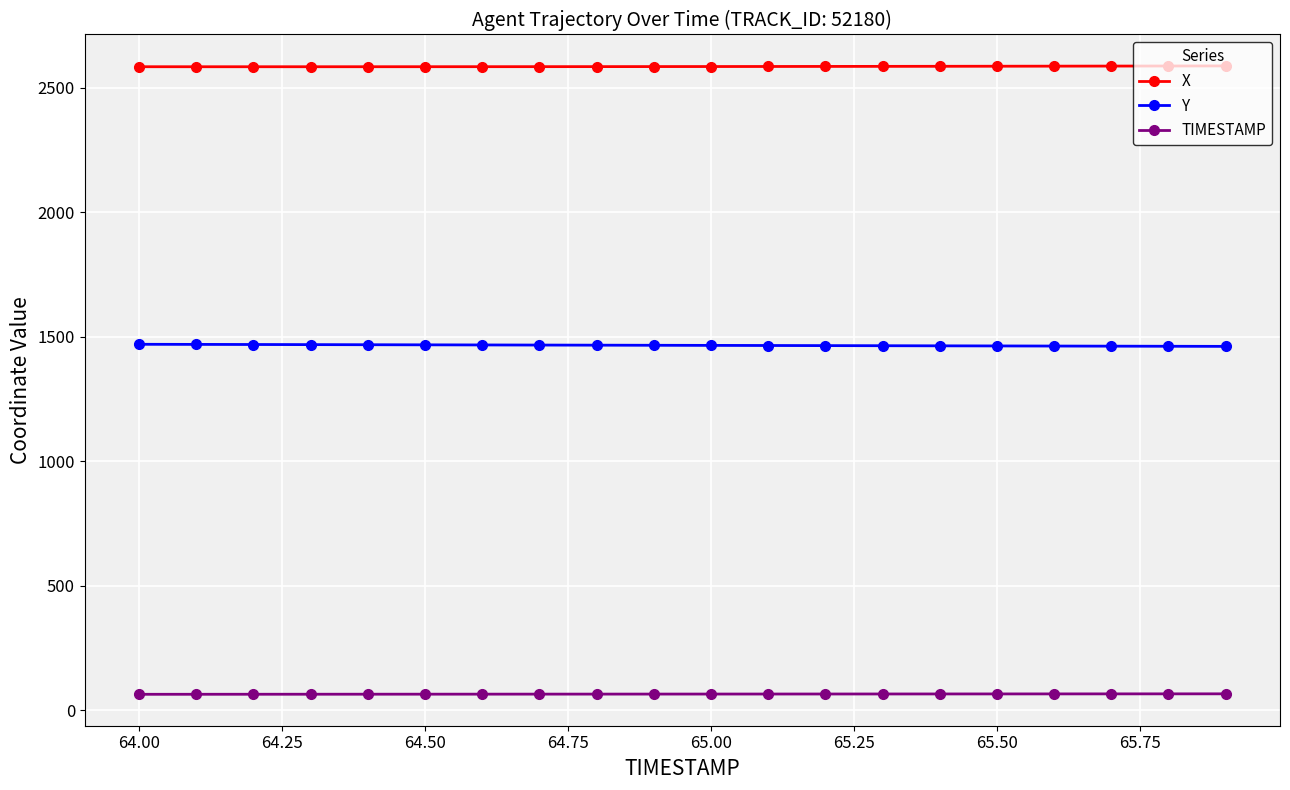

What is the value of the TIMESTAMP point at the 12th from the left?

65.1